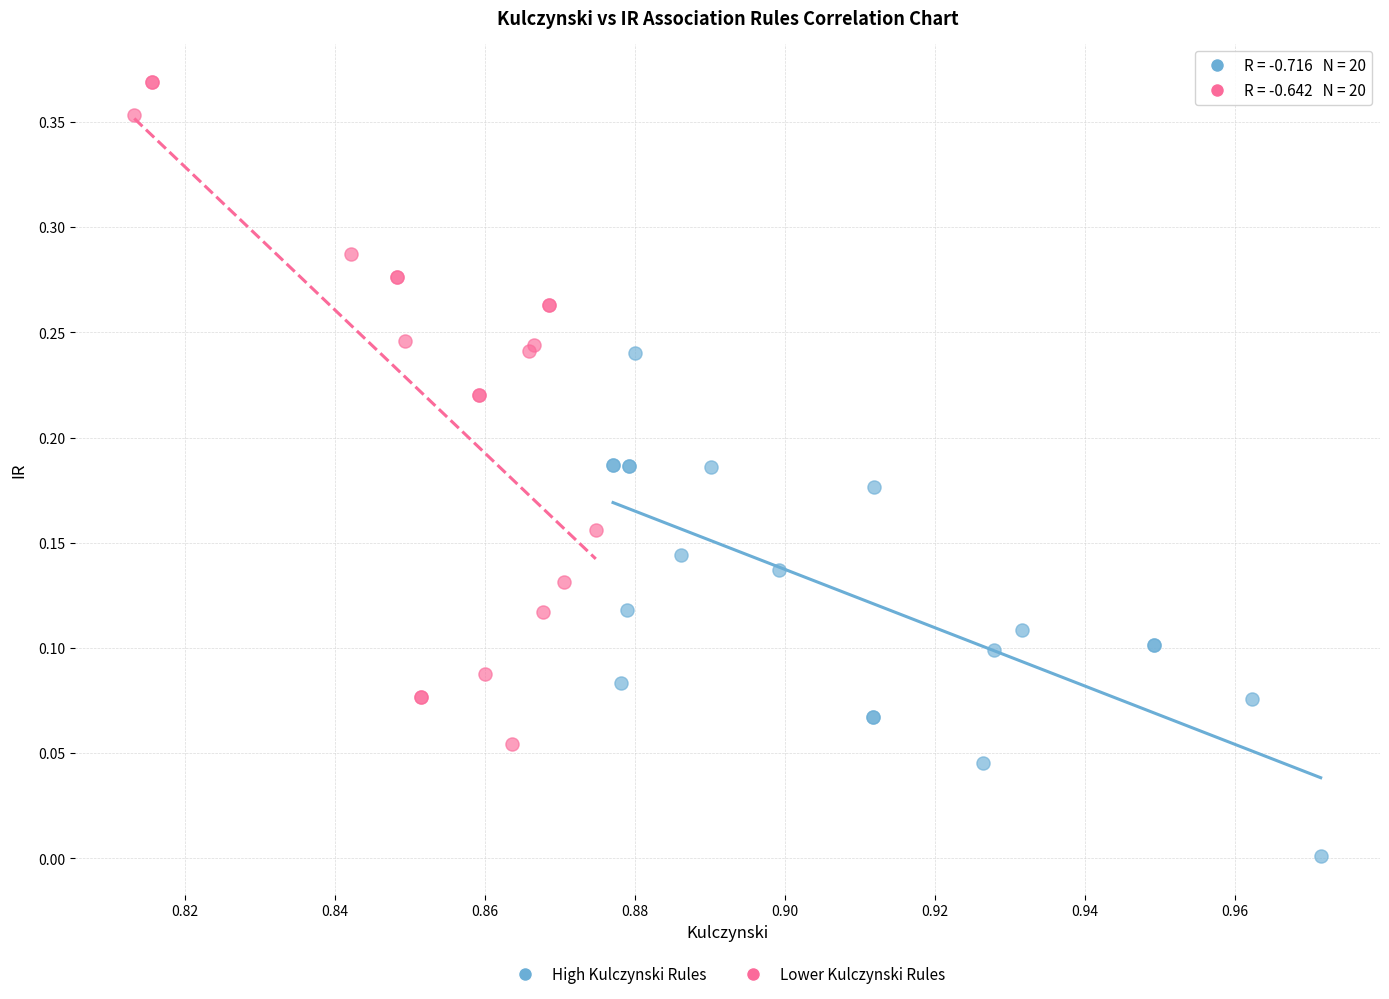

Which series contains the highest Y value?

Lower Kulczynski Rules